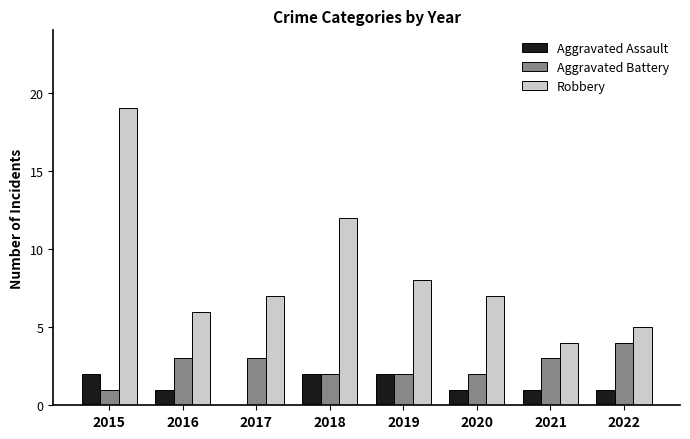

What is the sum of all Robbery values?

68